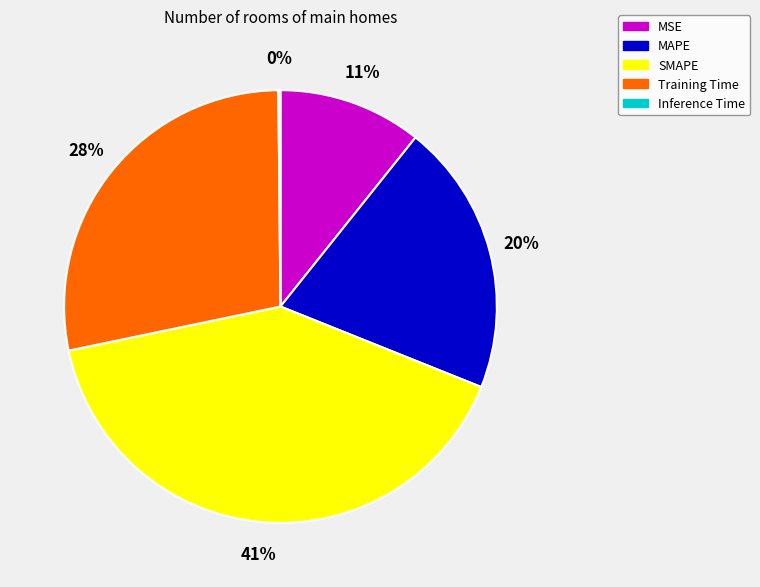

What percentage is the SMAPE slice, to the nearest percent?

41%